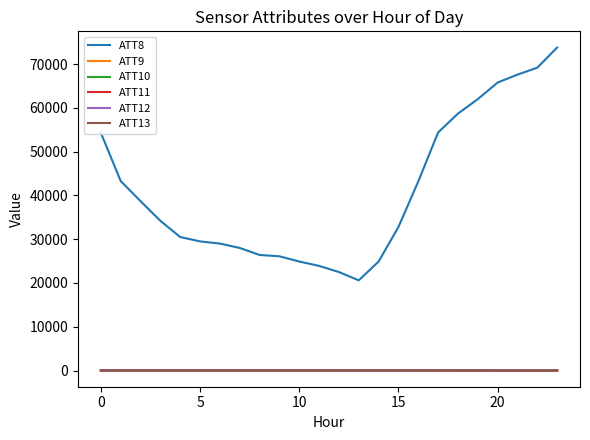

Count the number of categories in the chart.

24